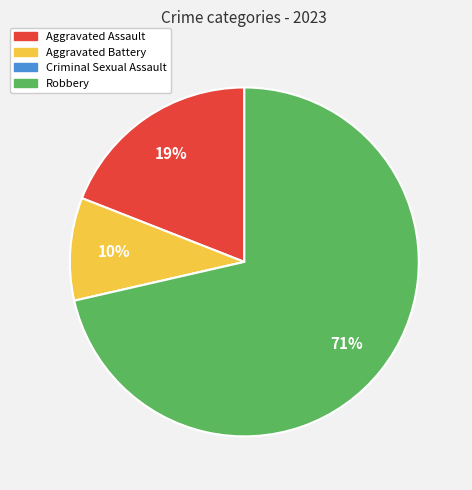

True or false: Aggravated Assault accounts for 19% of the total.

True